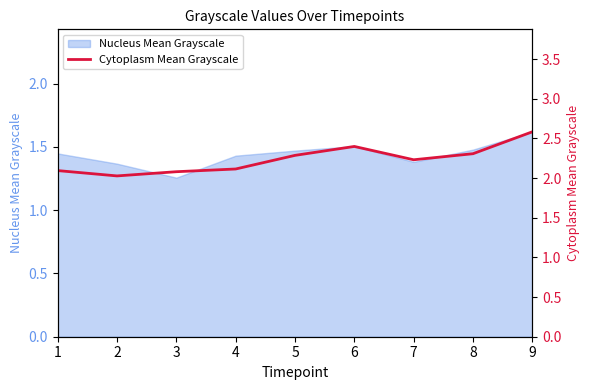

What is the greatest value displayed?

2.6